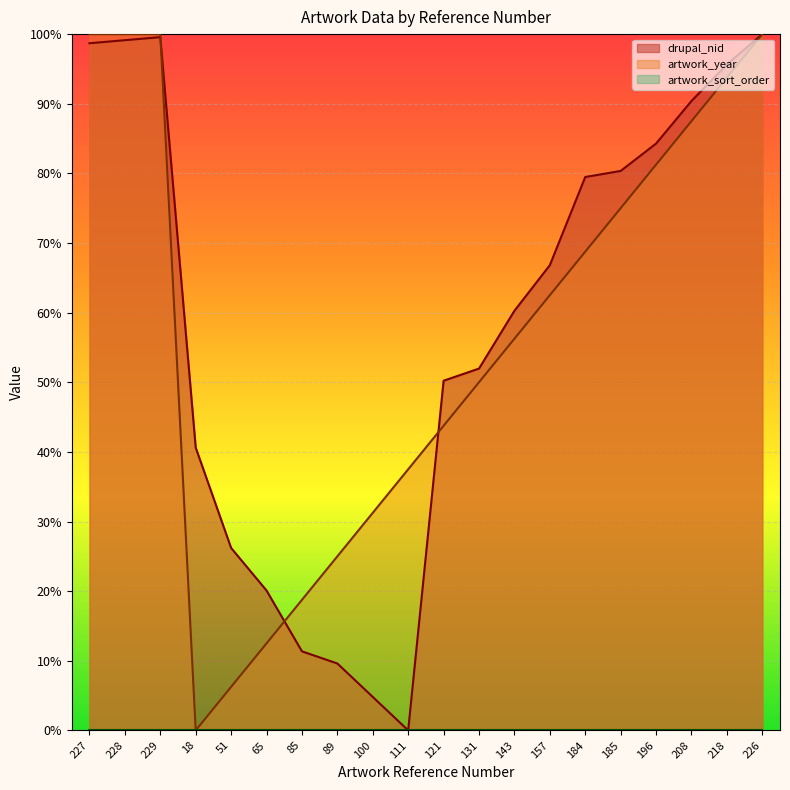

Which series changed the most between 143 and 196?

artwork_year